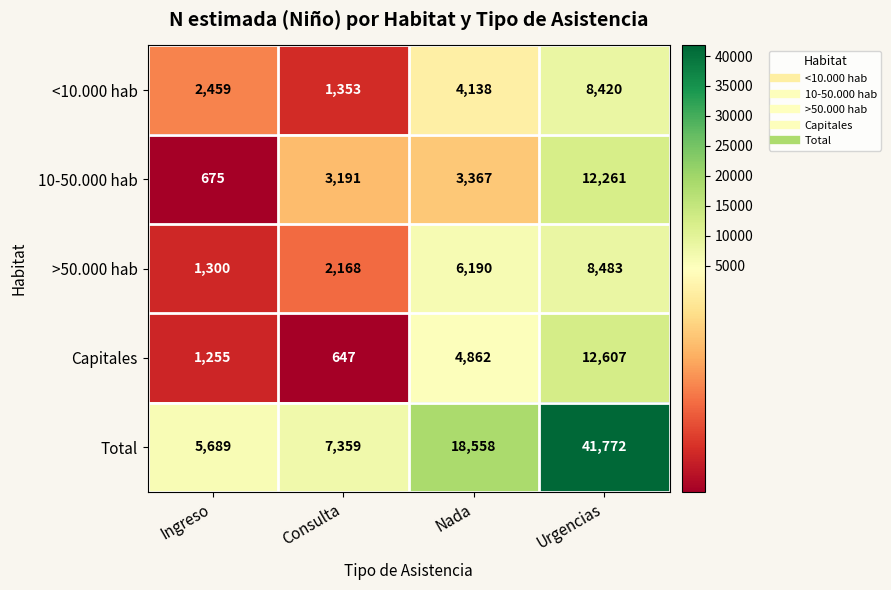

What is the maximum value shown in the chart?

41772